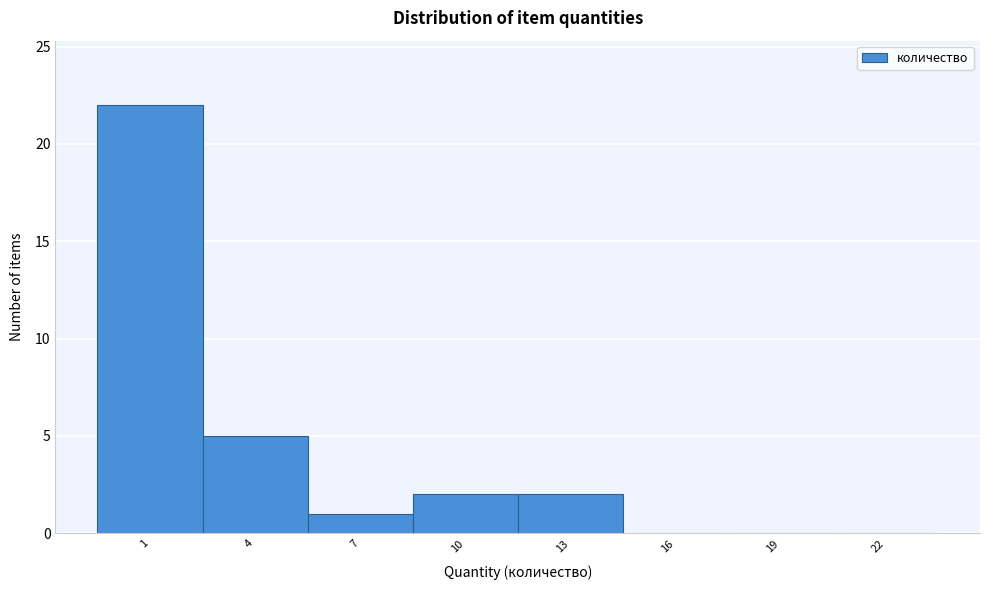

Reading left to right, transcribe all the data shown in this chart.

1=22	4=5	7=1	10=2	13=2	16=0	19=0	22=0